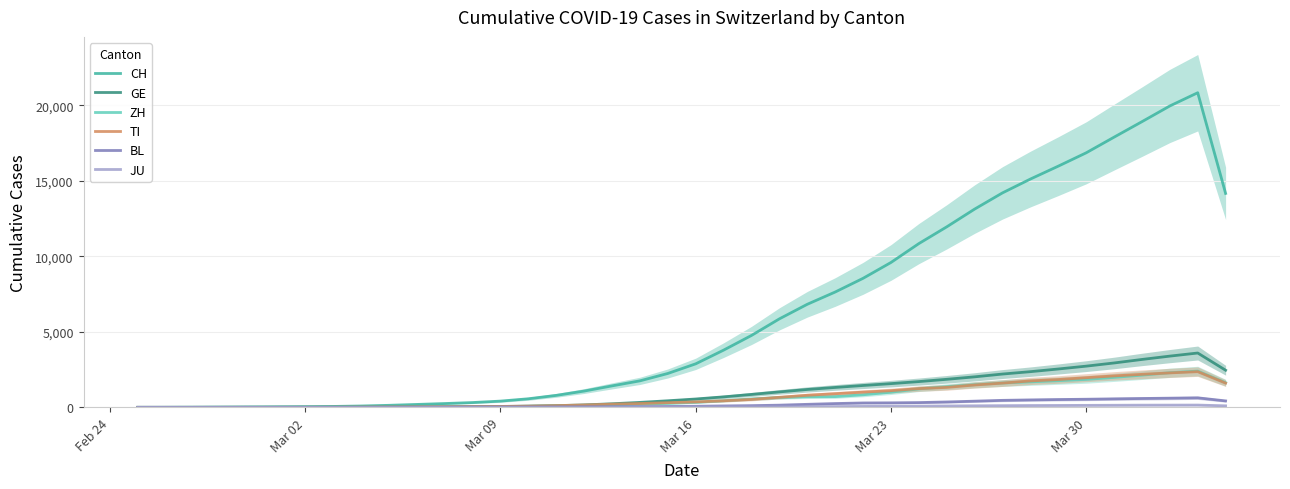

True or false: JU has more than 1 interior local peaks.

False